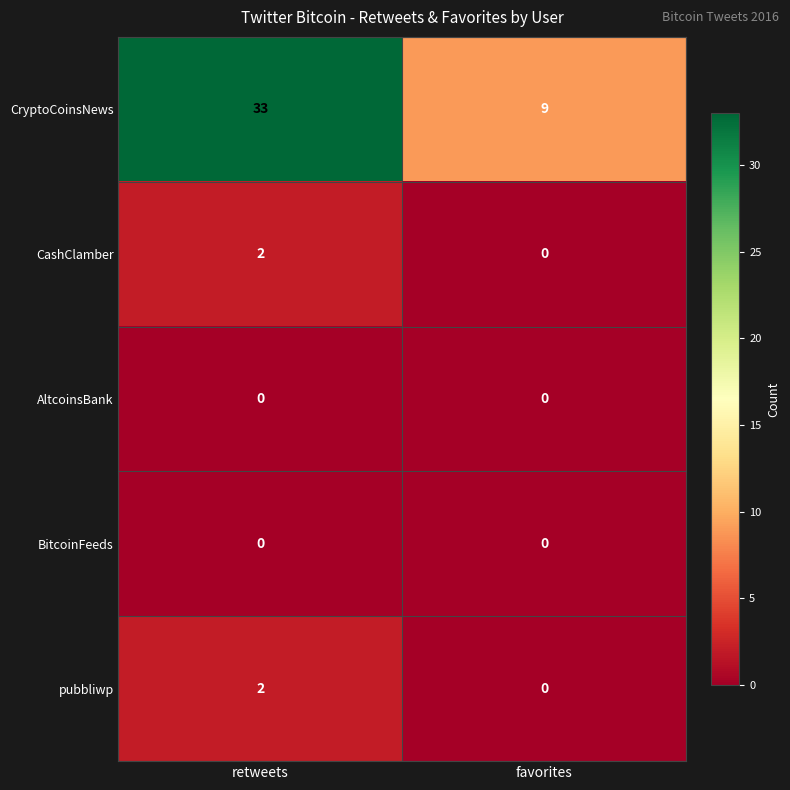

How many categories are shown in the chart?

2